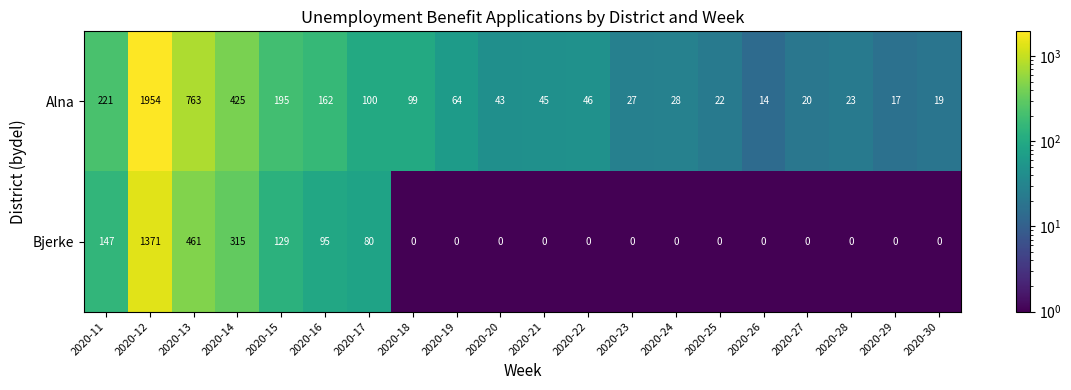

Is the value of Bjerke at 2020-29 greater than the value of Alna at 2020-18?

No